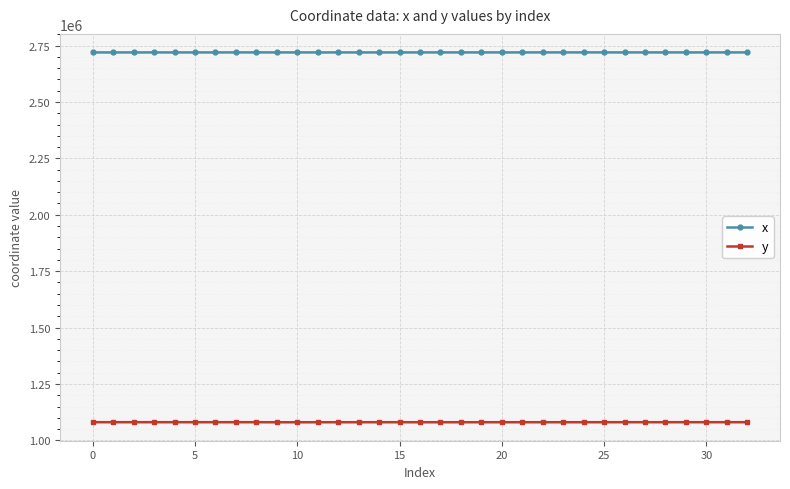

Reading left to right, list all the values displayed in this chart.

x: 2719519.8	2719497.6	2719518.7	2719542.2	2719519.5	2719572.0	2719519.4	2719632.0	2719616.3	2719543.9	2719542.8	2719520.9	2719546.2	2719519.1	2719519.3	2719538.4	2719562.3	2719581.5	2719550.7	2719593.0	2719545.9	2719545.7	2719649.6	2719597.6	2719657.4	2719600.4	2719578.2	2719584.0	2719582.0	2719585.6	2719580.9	2719588.8	2719588.8
y: 1080719.8	1080693.6	1080689.1	1080686.4	1080657.5	1080683.0	1080636.1	1080681.5	1080679.9	1080457.3	1080456.8	1080512.4	1080522.5	1080581.2	1080618.7	1080579.8	1080528.9	1080536.6	1080558.0	1080541.2	1080570.2	1080570.7	1080563.8	1080581.7	1080566.9	1080606.2	1080682.3	1080647.9	1080633.7	1080658.9	1080626.2	1080681.1	1080681.1